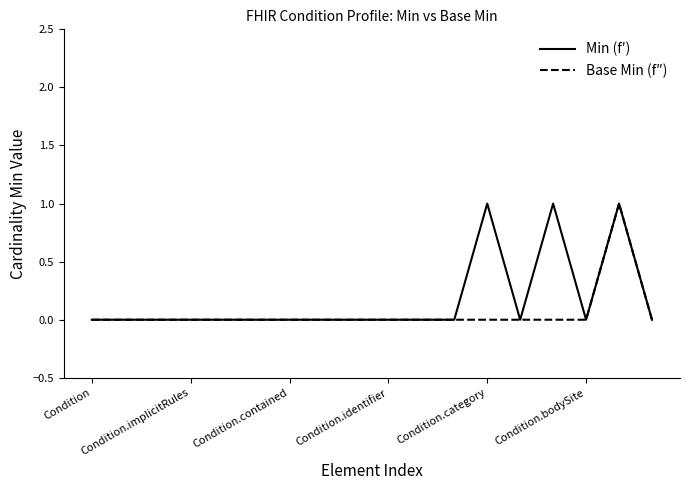

How many lines are shown in the chart?

2